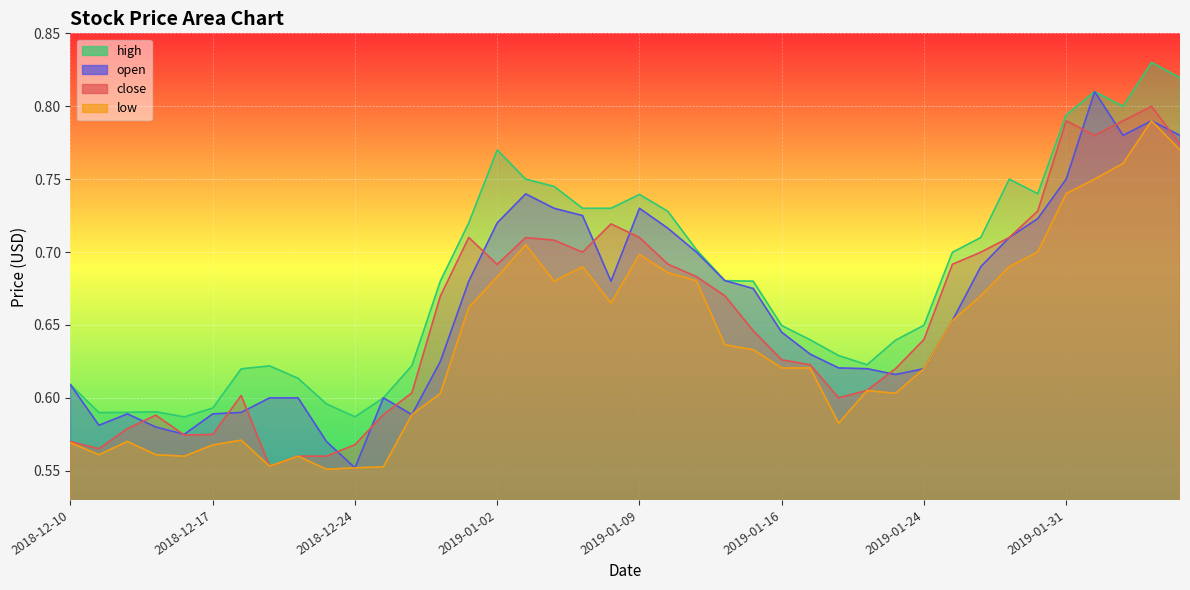

How many high values are between 0 and 1?

40